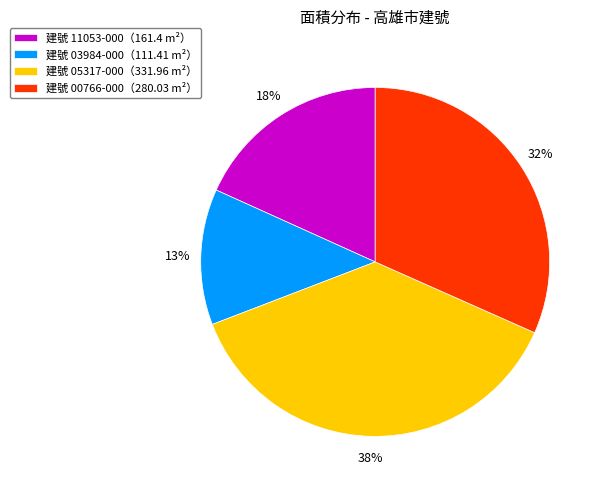

What is the ratio of the value at 建號 05317-000（331.96 m²） to the value at 建號 11053-000（161.4 m²）?

2.1